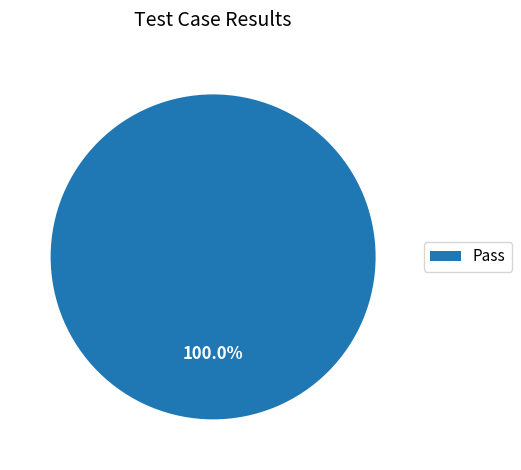

Which slice represents more than half of the pie?

Pass